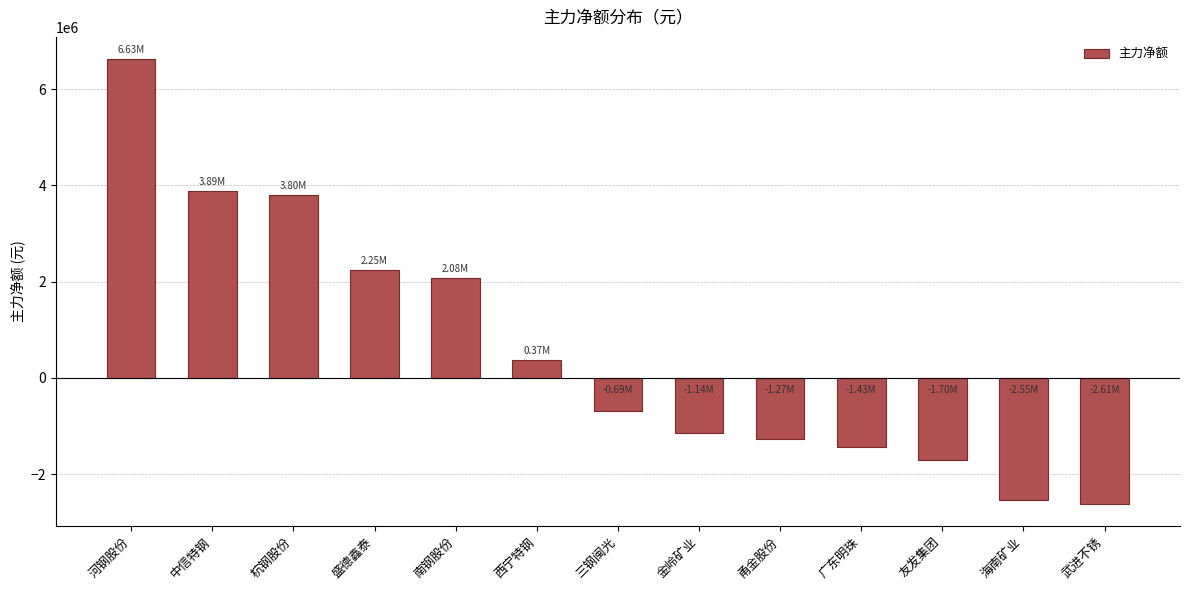

What position from the left is 河钢股份?

1